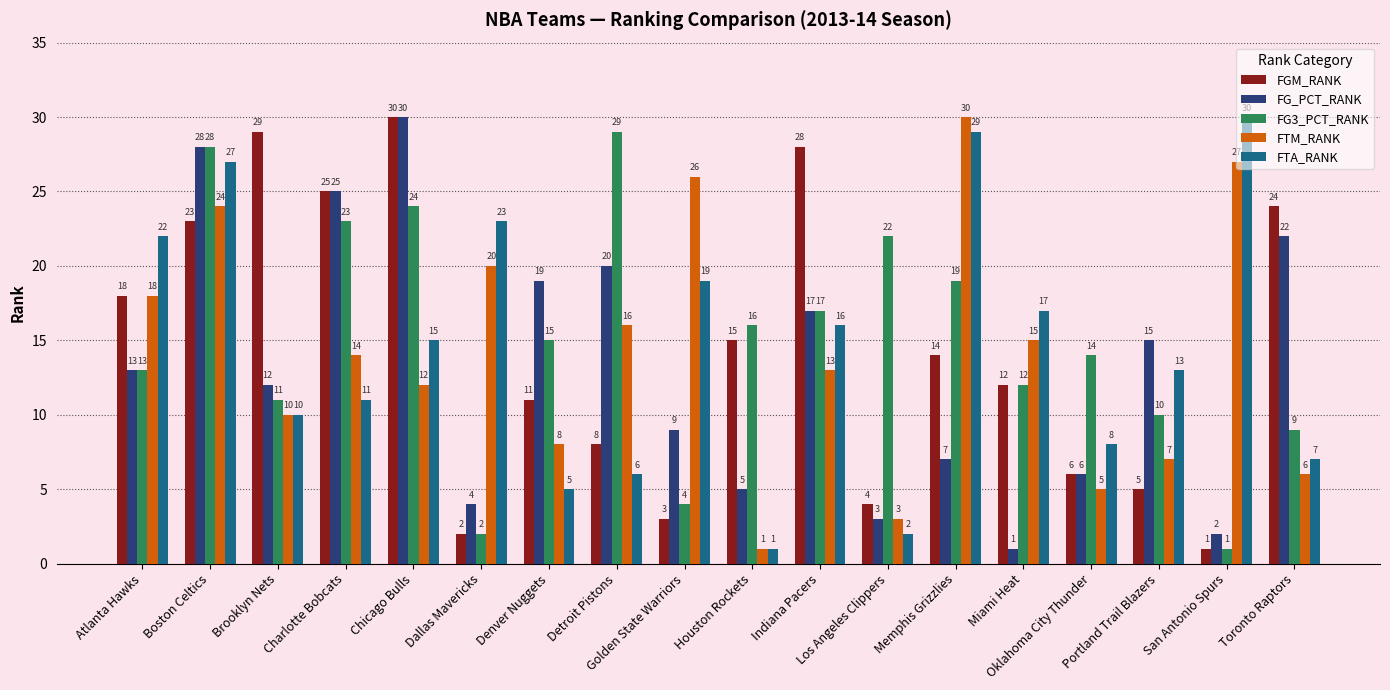

How many categories are shown in the chart?

18